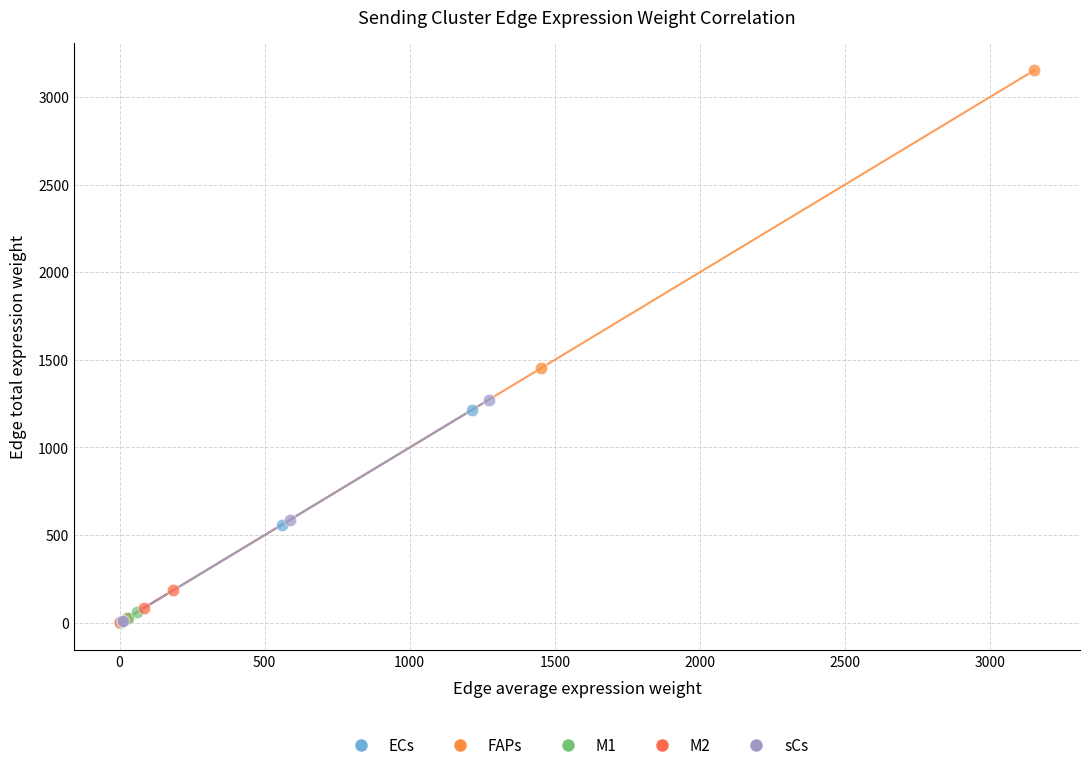

Which series reaches the maximum Y coordinate?

FAPs